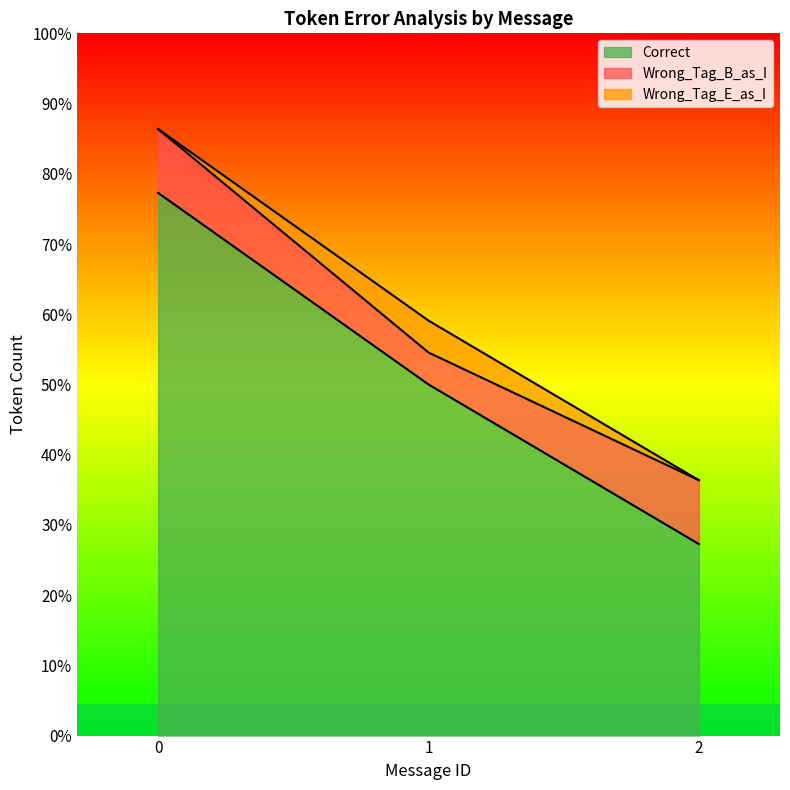

At which category does Correct reach its first local valley?

2